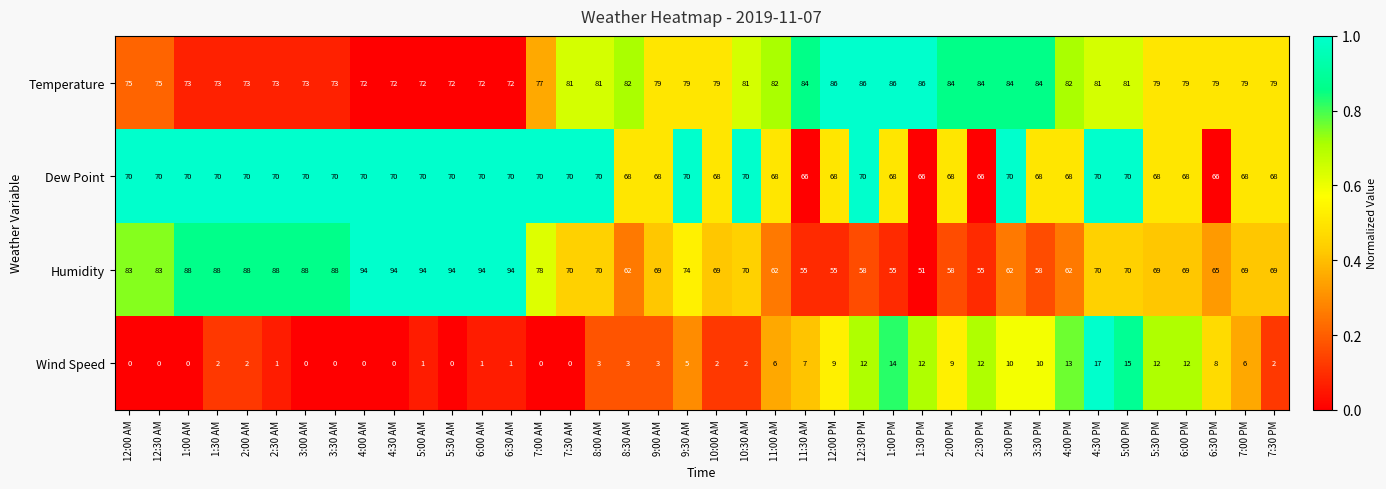

At which label does Temperature first exceed 79?

7:30 AM